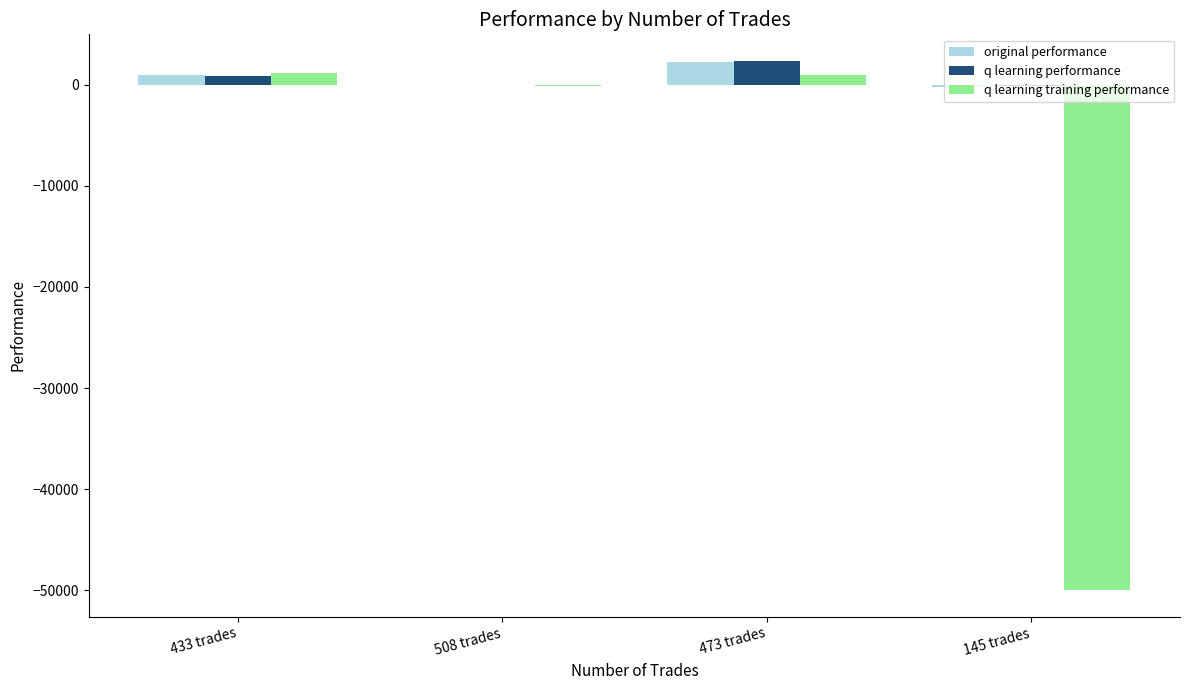

What is the sum of all original performance values?

2987.1